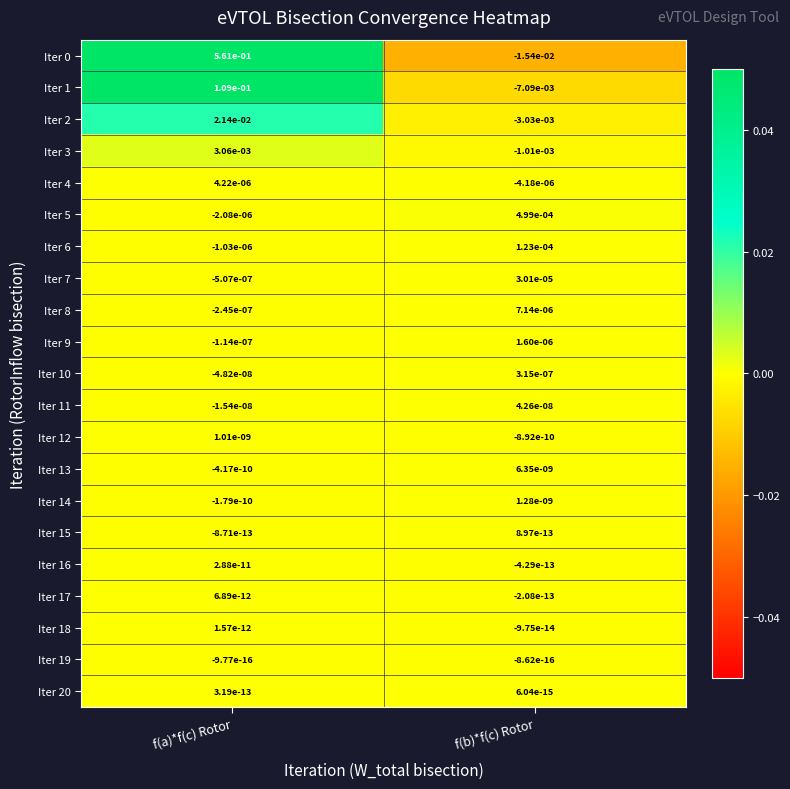

Rank the categories by Iter 5 value from highest to lowest.

f(b)*f(c) Rotor, f(a)*f(c) Rotor